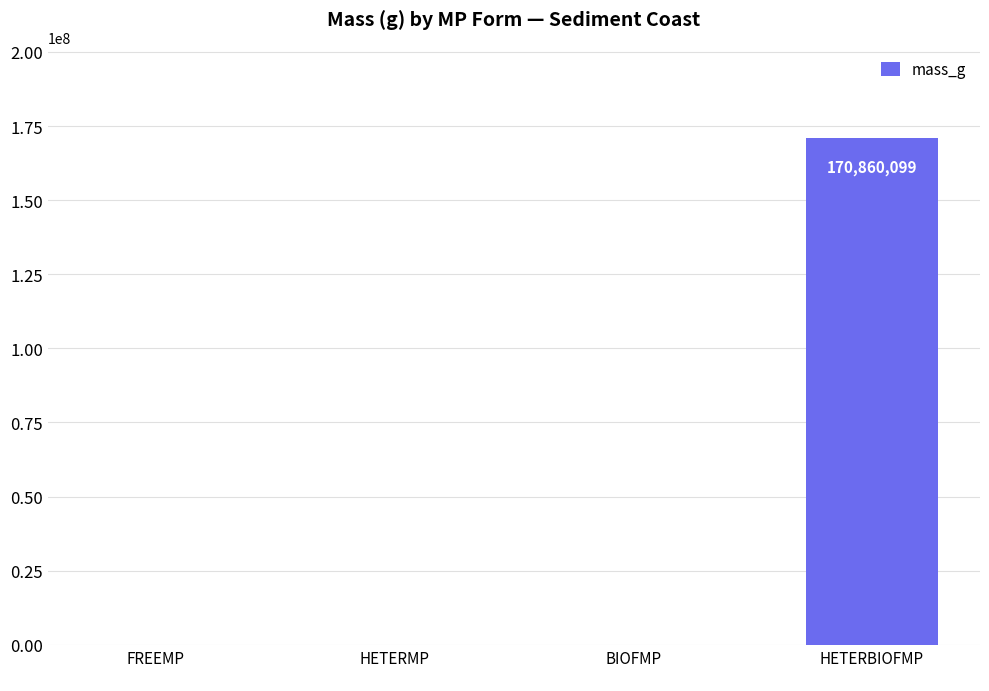

At which label does the data first exceed 847?

HETERMP